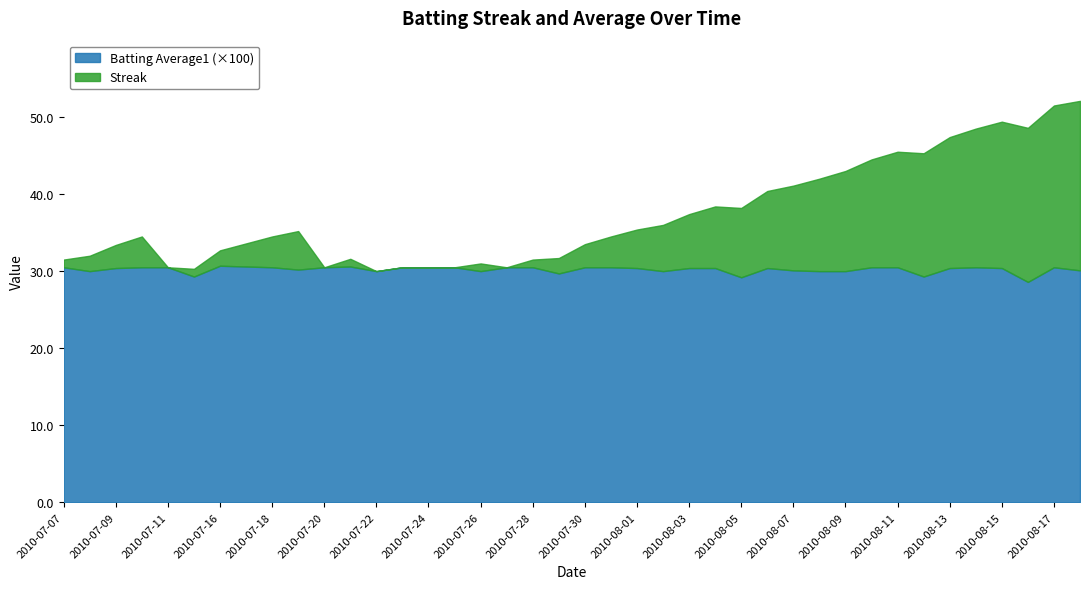

At which category does Batting Average1 reach its first local peak?

2010-07-16